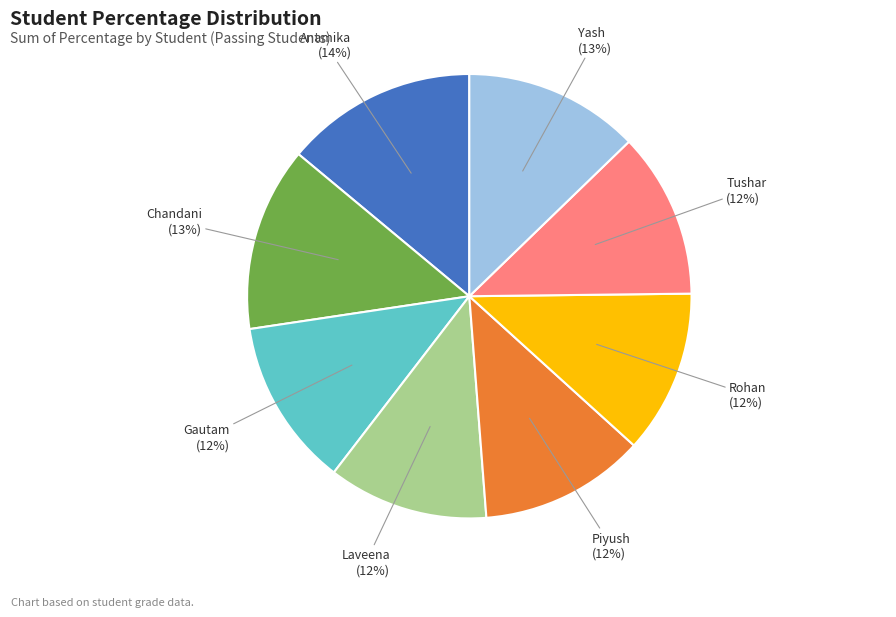

To the nearest percent, what is the difference between the largest and smallest slice percentages?

2%